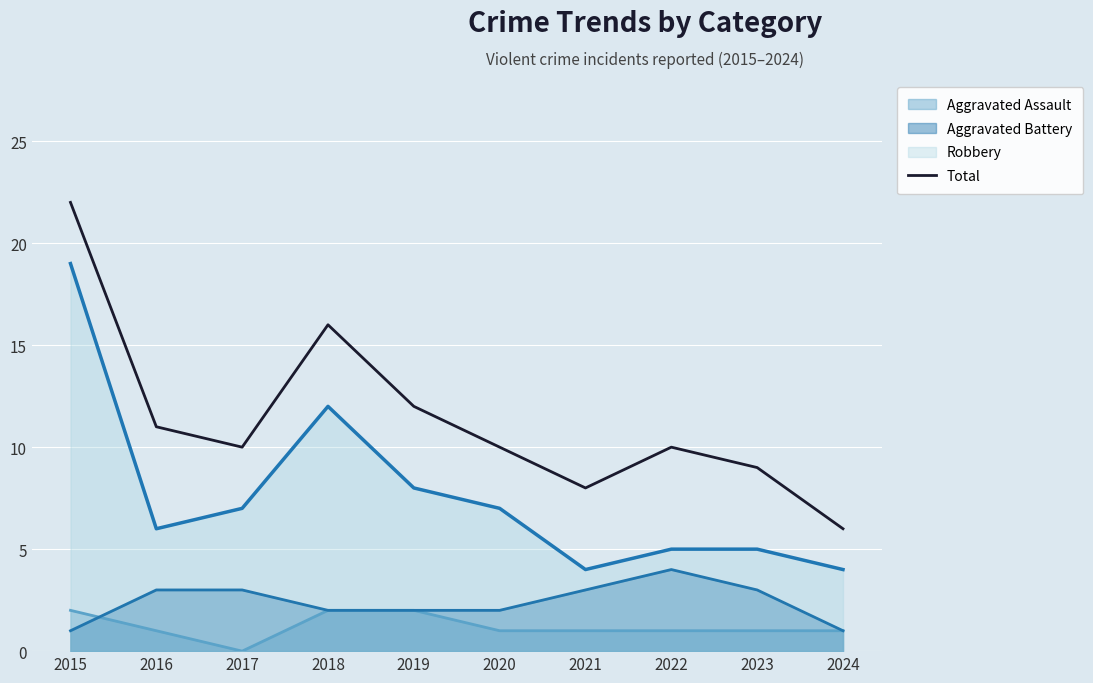

What is the maximum value shown in the chart?

22